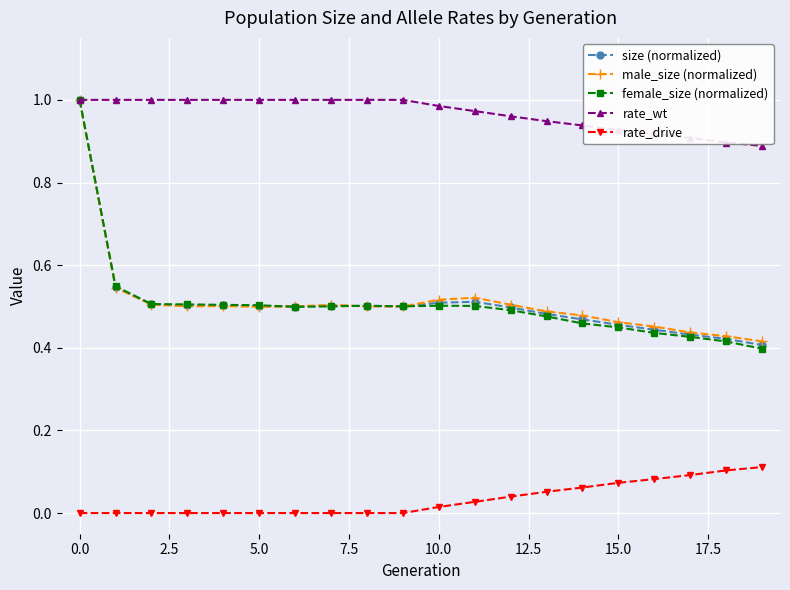

Which series has the largest total across all categories?

rate_wt